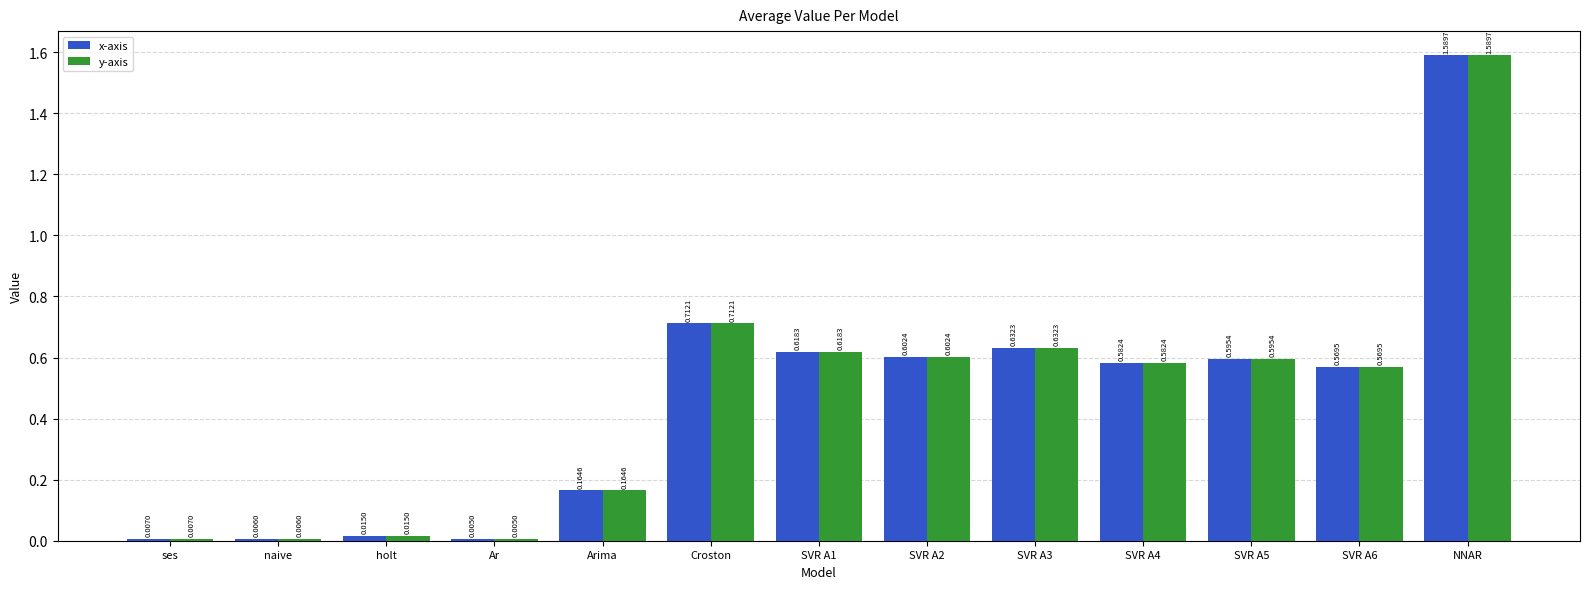

What is the sum of all x-axis values?

6.1